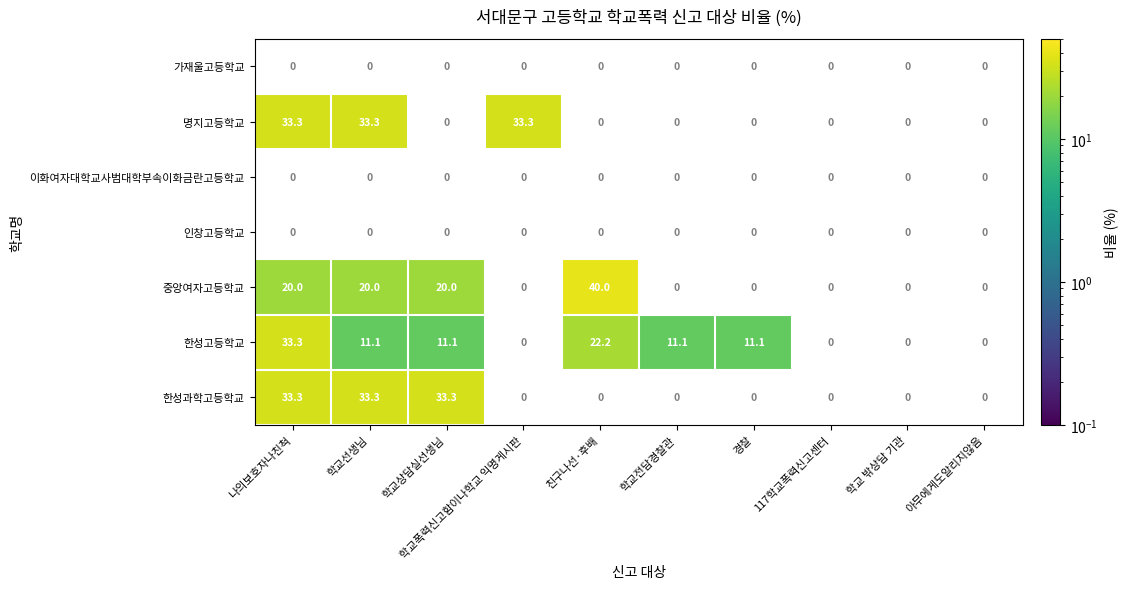

Is it true that 한성고등학교 equals 33.3 at 나의보호자나친척?

True